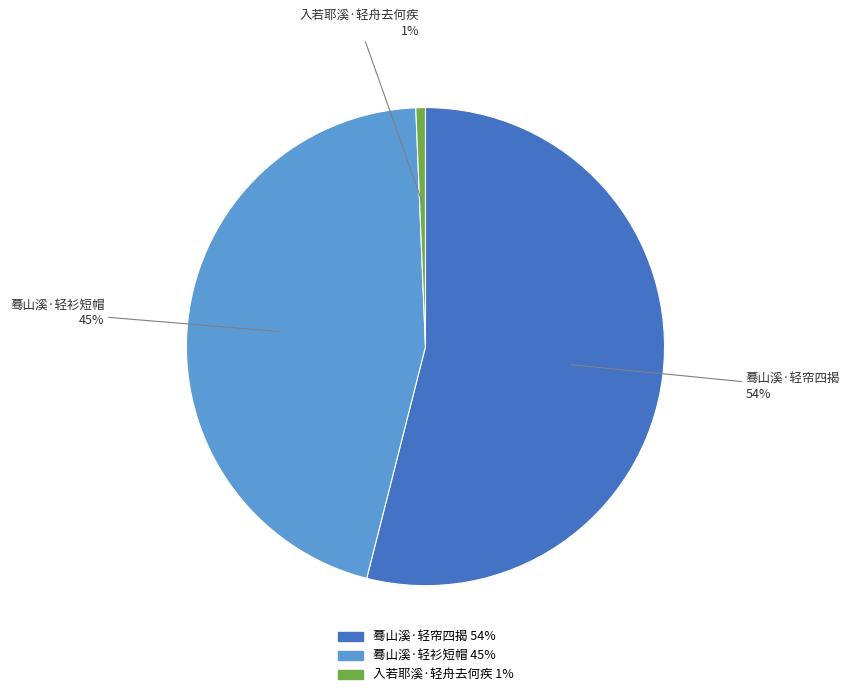

Is the sum of 入若耶溪·轻舟去何疾 and 蓦山溪·轻帘四揭 greater than half?

Yes